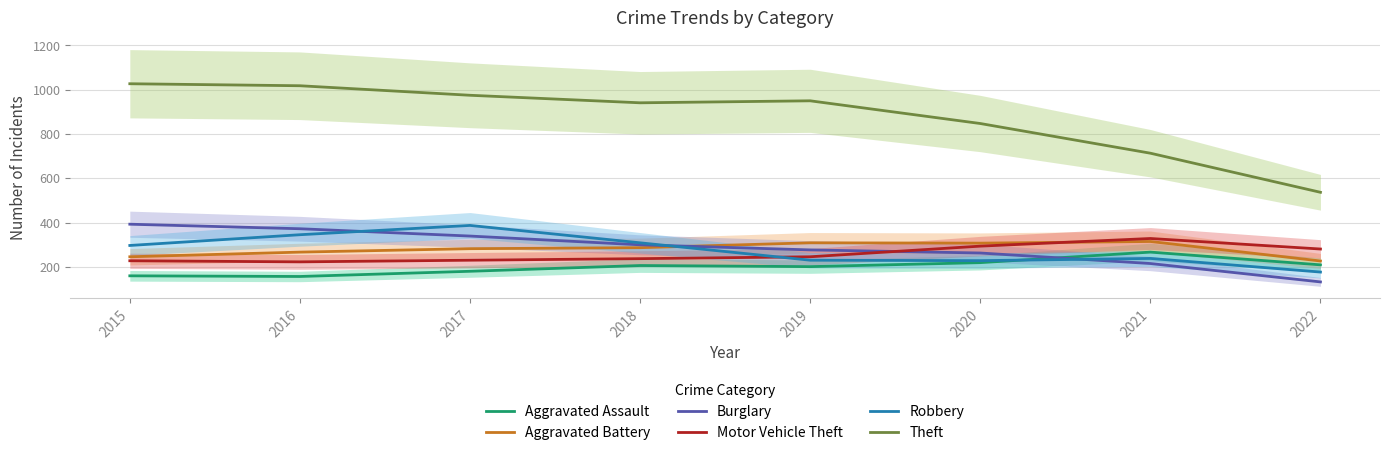

Which series changed the most between 2018 and 2022?

Theft